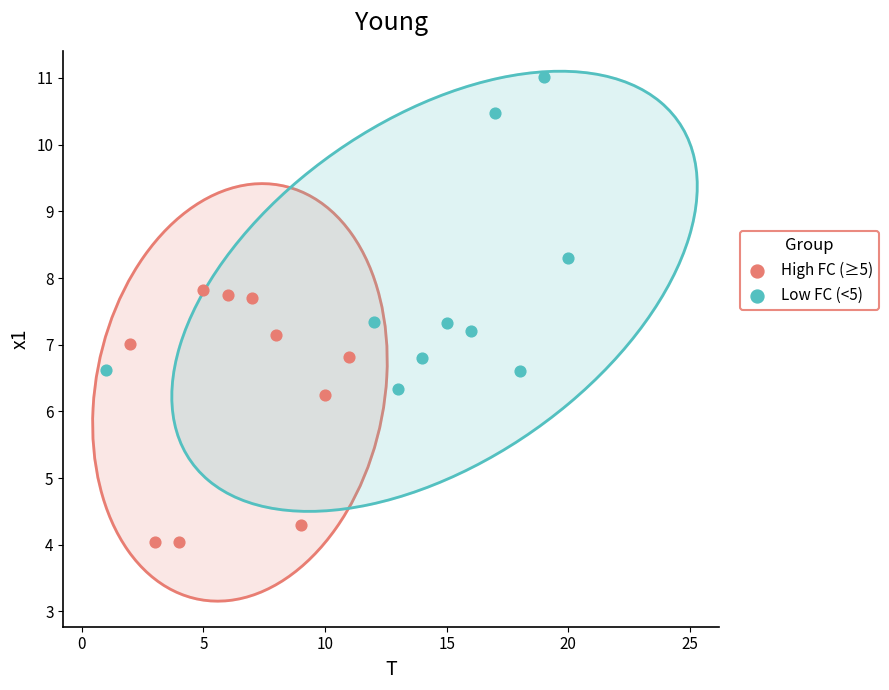

Which series contains the highest Y value?

Low FC (<5)